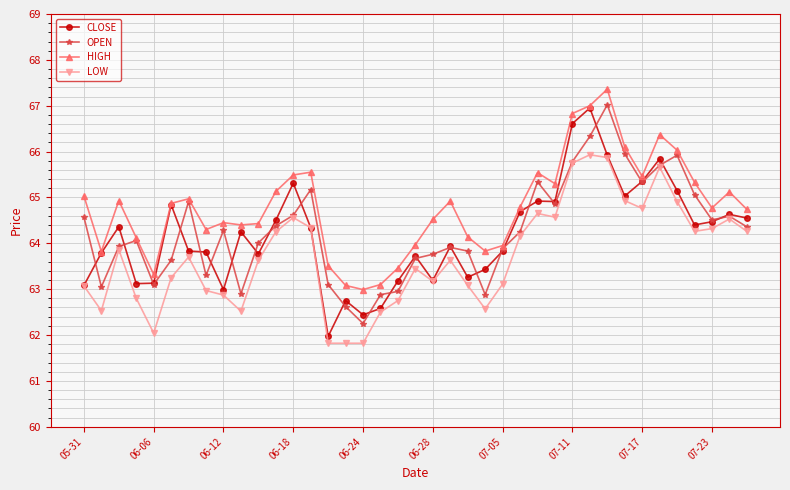

How many data points in CLOSE are less than 64?

19